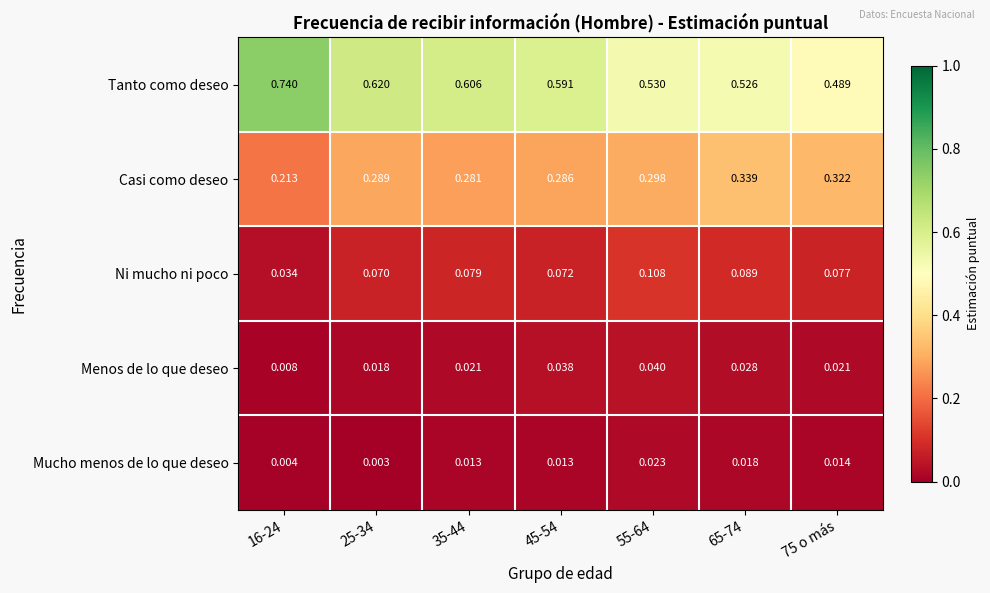

Which series changed the most between 35-44 and 75 o más?

Tanto como deseo